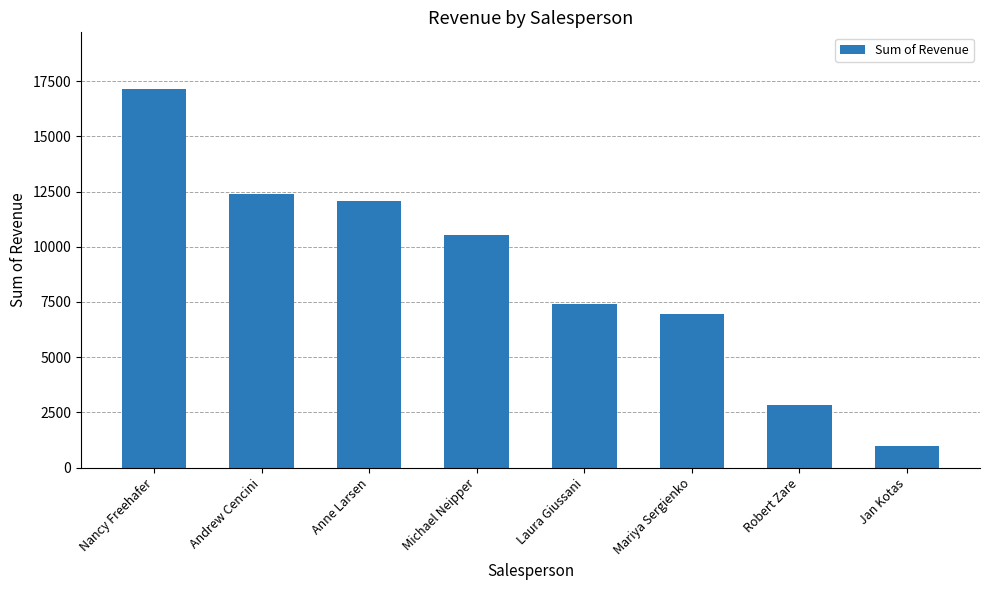

What is the maximum value shown in the chart?

17137.6